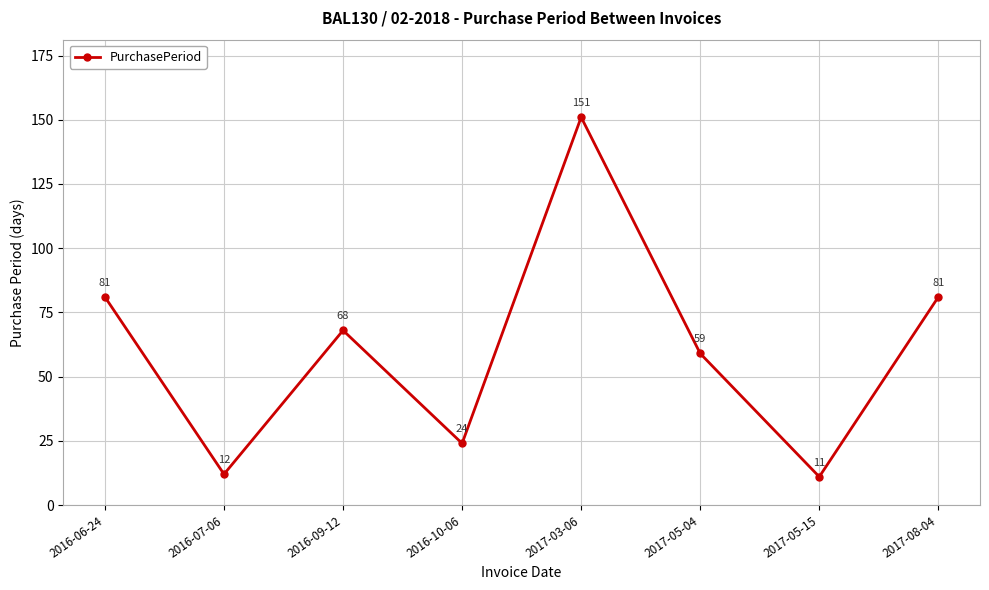

Approximately how many times larger is the value at 2017-05-04 compared to 2017-03-06?

0.4